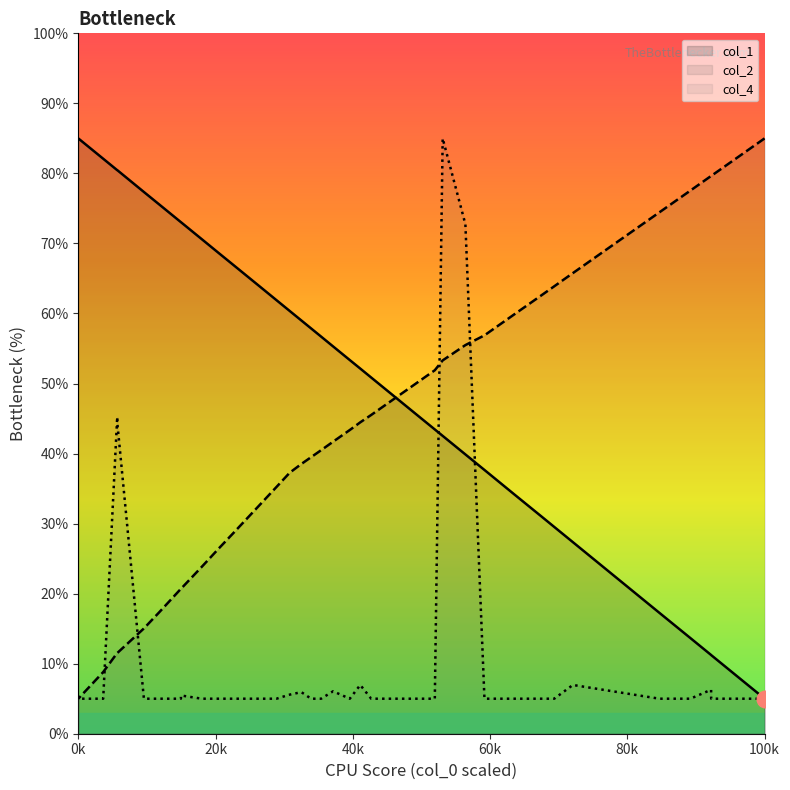

Is it true that col_4 equals 16.6 at 14?

False